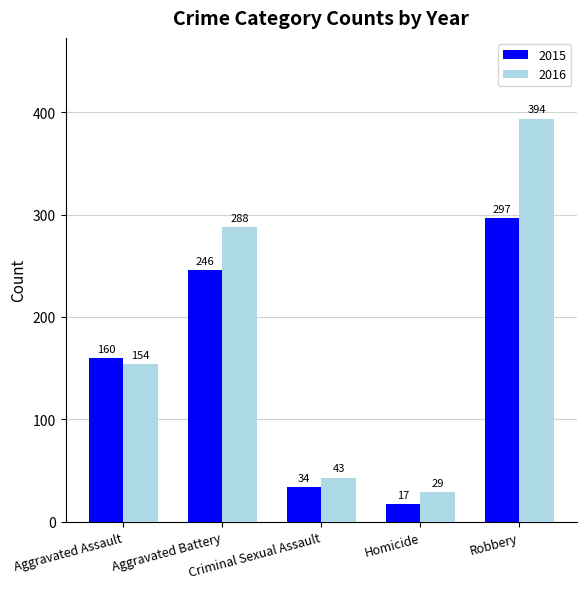

At Homicide, list the series in order from smallest to largest.

2015, 2016